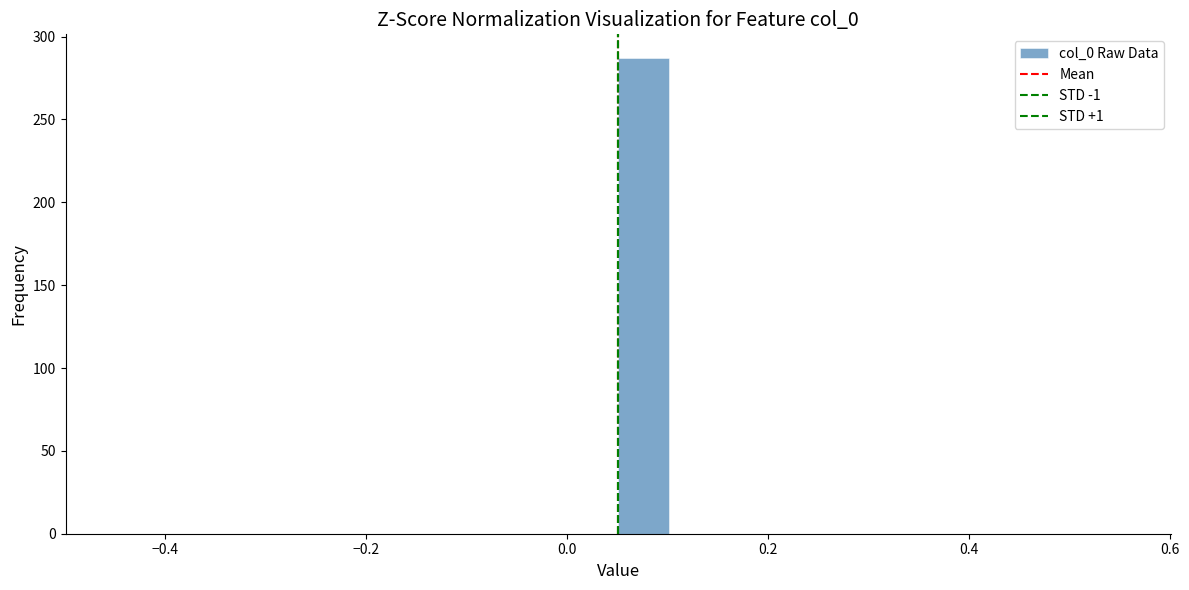

Read against the x-axis, roughly where is the centre of the tallest bar?

0.08